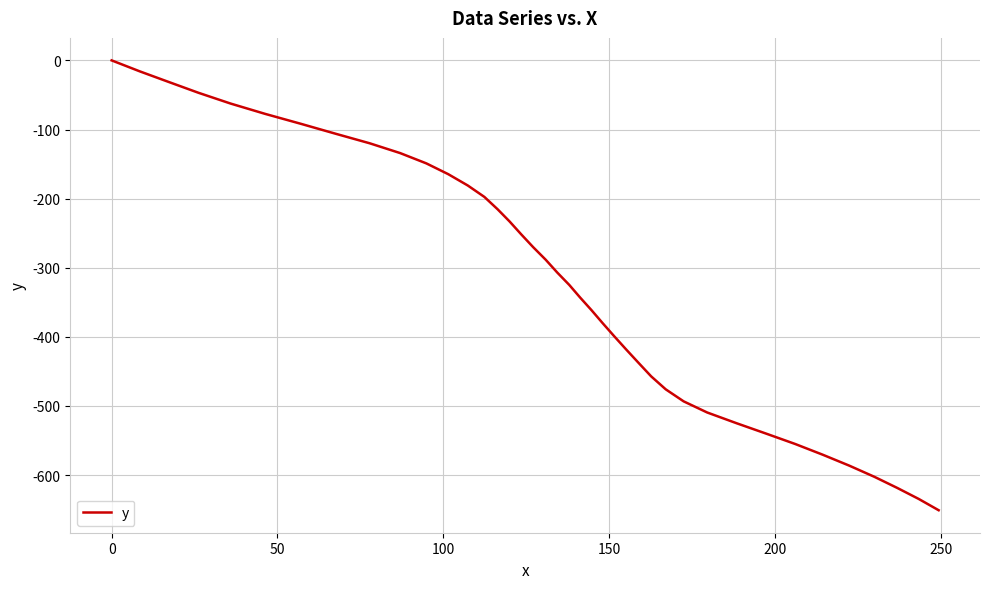

Reading left to right, extract all data points from this chart.

0.0	-15.9	-31.2	-46.9	-62.5	-77.4	-91.8	-106.2	-119.9	-134.1	-149.0	-164.6	-181.0	-197.5	-215.4	-233.0	-251.6	-270.1	-288.4	-307.0	-324.8	-343.2	-361.3	-380.3	-399.3	-418.4	-437.6	-457.1	-475.9	-493.3	-509.4	-525.0	-540.0	-554.9	-570.4	-586.2	-602.4	-618.5	-634.5	-650.8